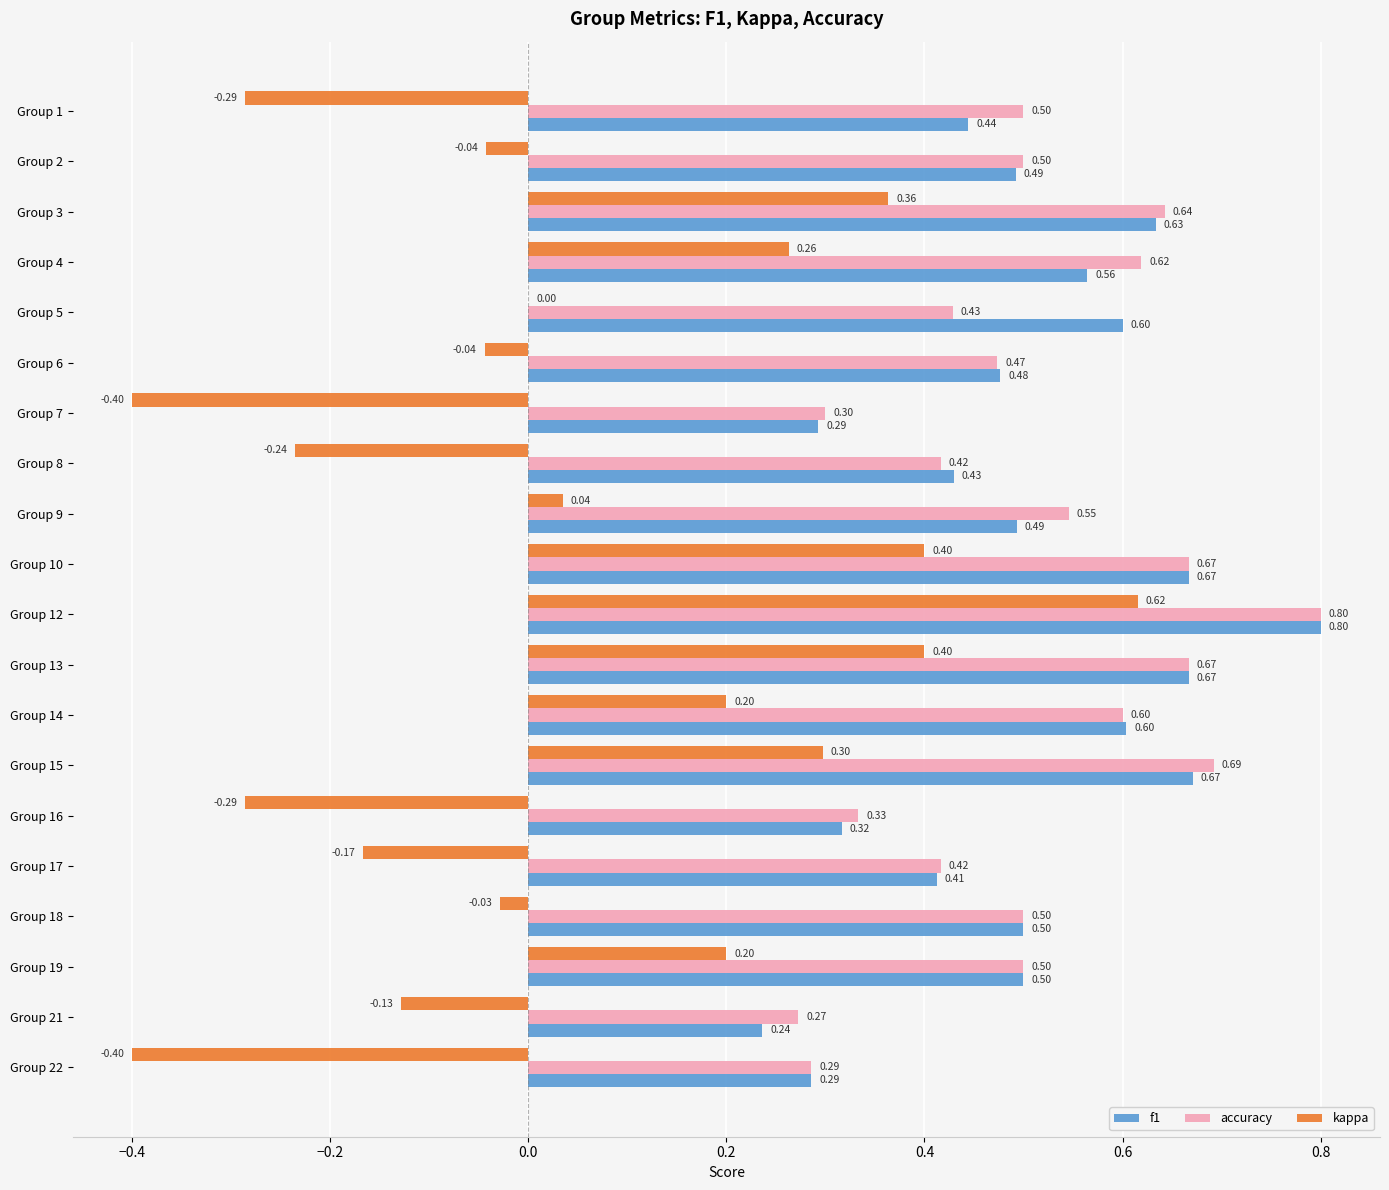

Which series changed the most between Group 1 and Group 21?

accuracy